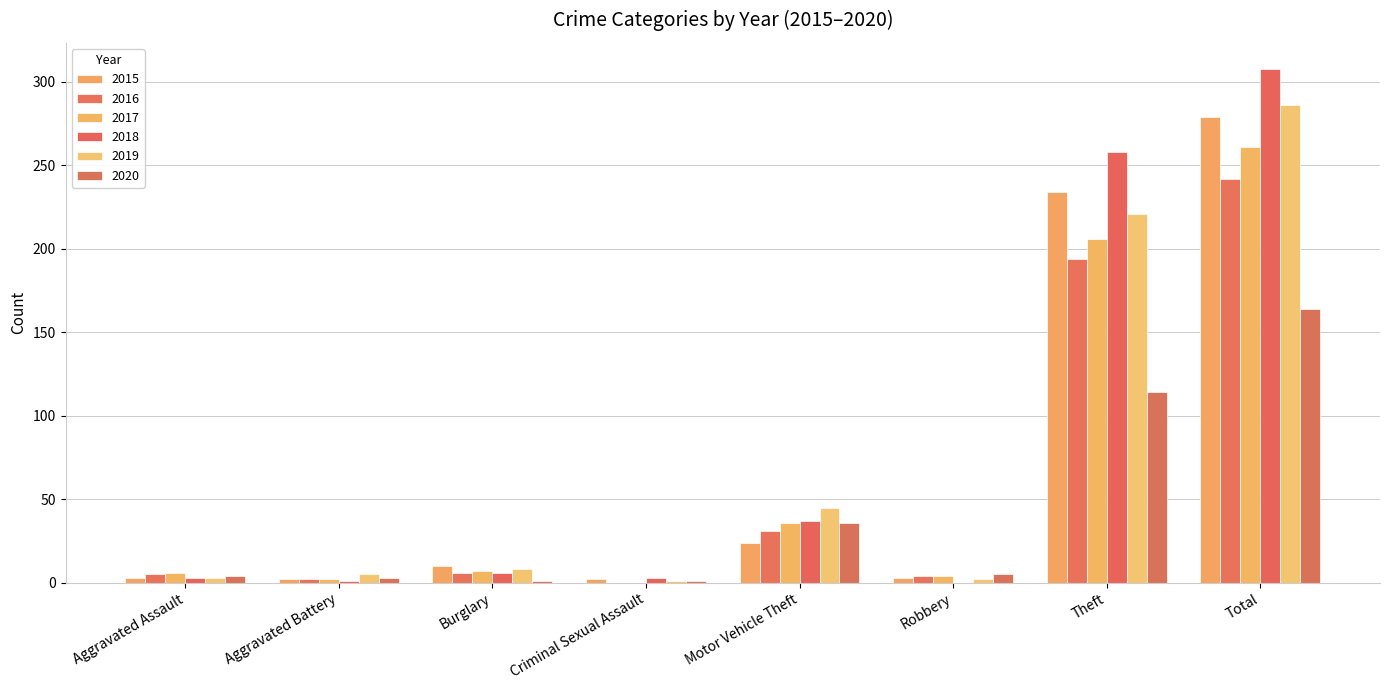

How many categories are shown in the chart?

8